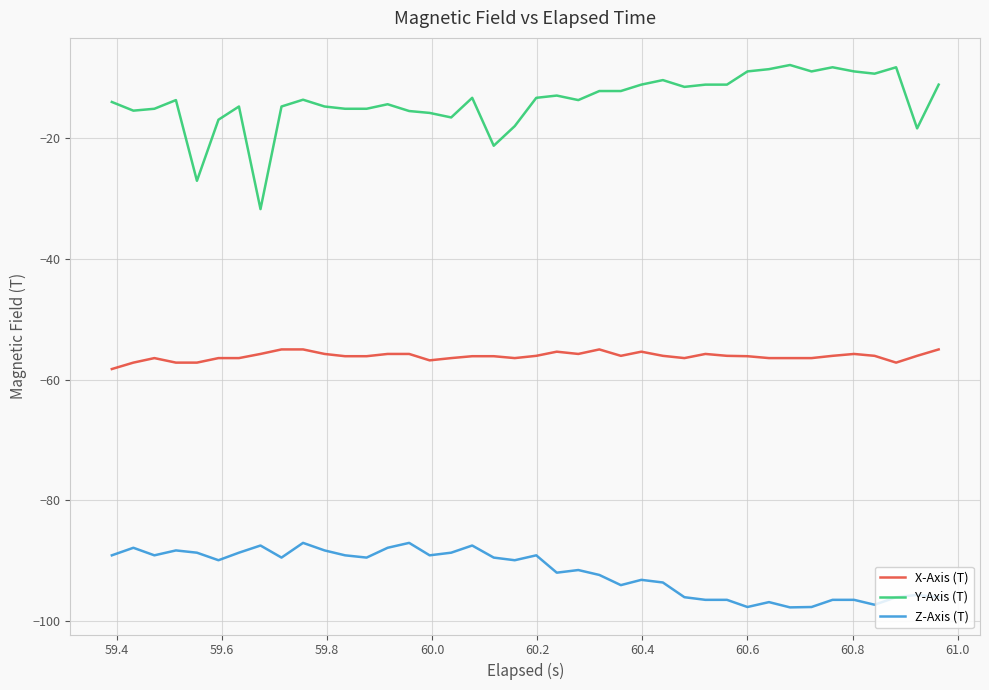

Which series has the largest total across all categories?

Y-Axis (T)